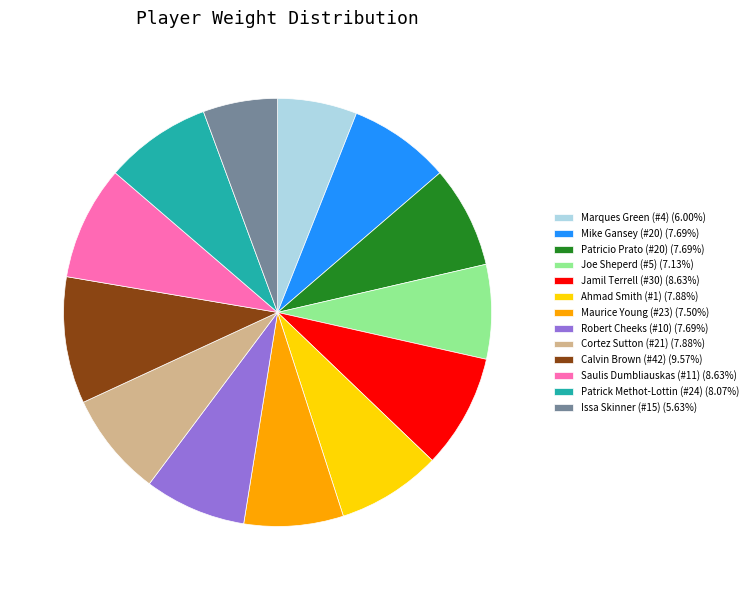

Which has a higher value, Calvin Brown (#42) or Ahmad Smith (#1)?

Calvin Brown (#42)